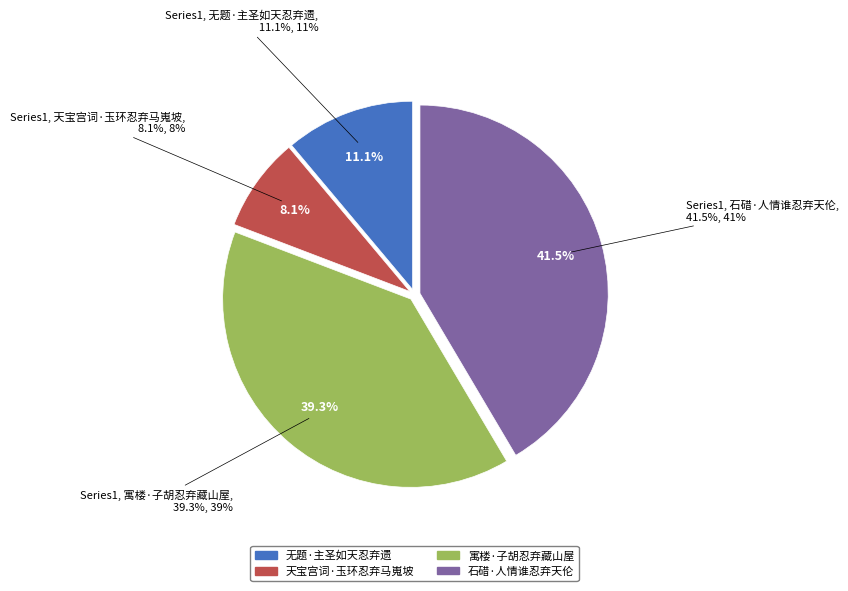

Approximately how many times larger is the value at 天宝宫词·玉环忍弃马嵬坡 compared to 石碏·人情谁忍弃天伦?

0.2